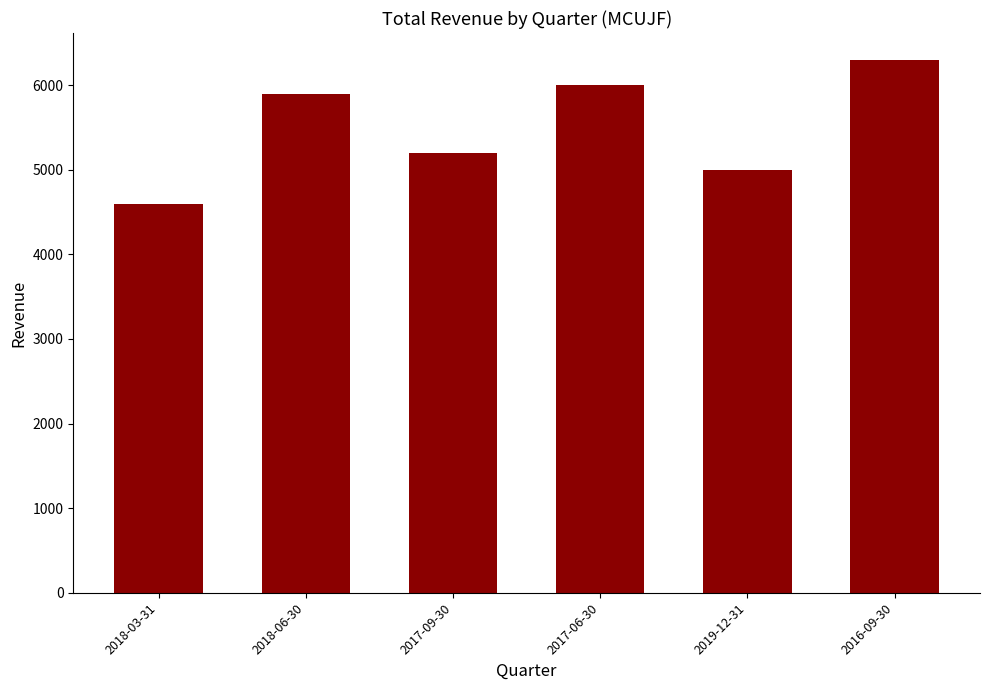

What is the value of the 6th bar from the left?

6300